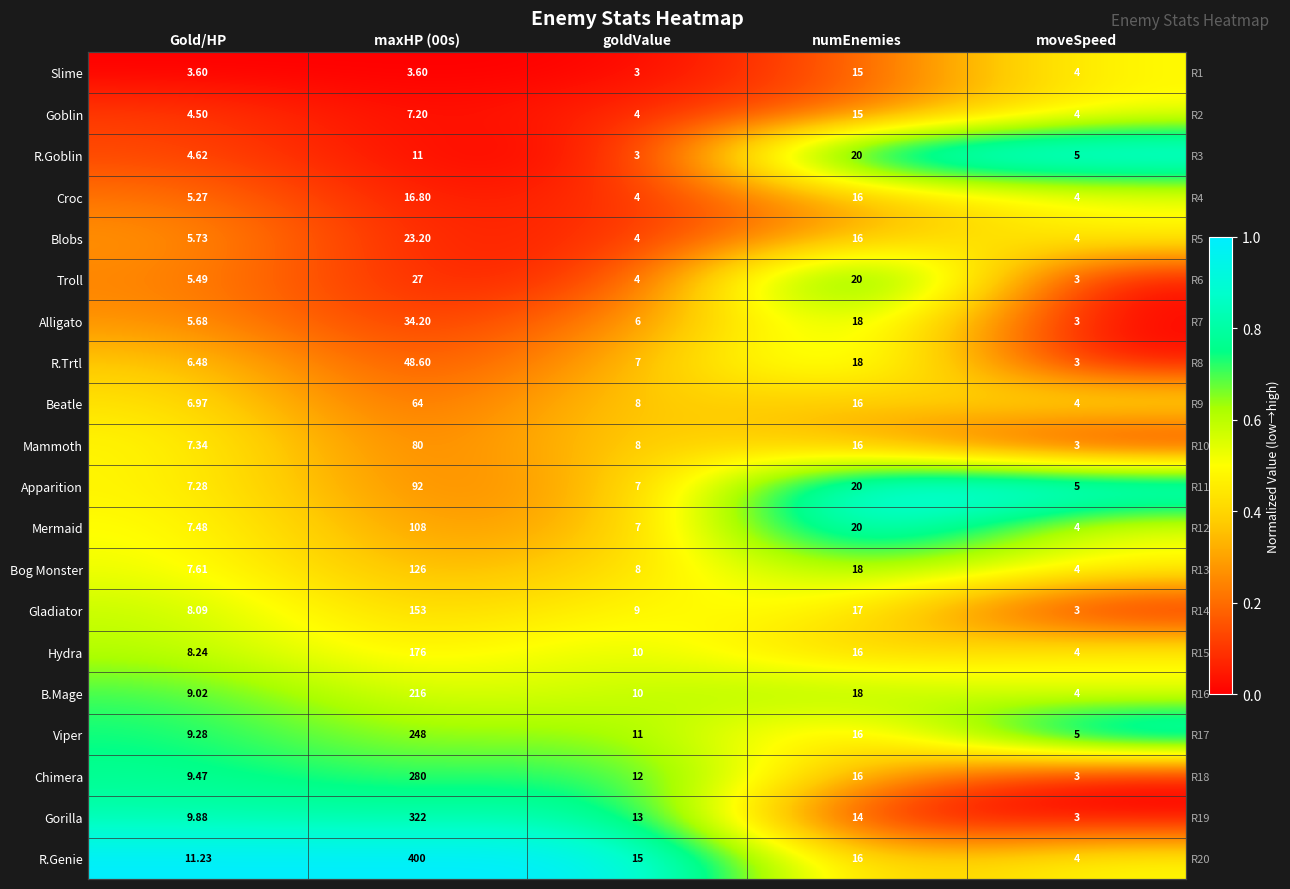

Which label corresponds to the smallest value in the chart?

Gold/HP